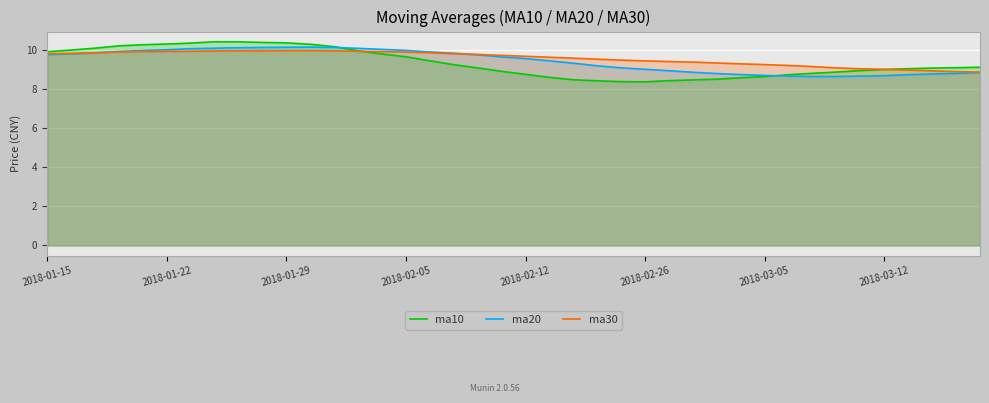

Which series has the largest range (max minus min)?

ma10